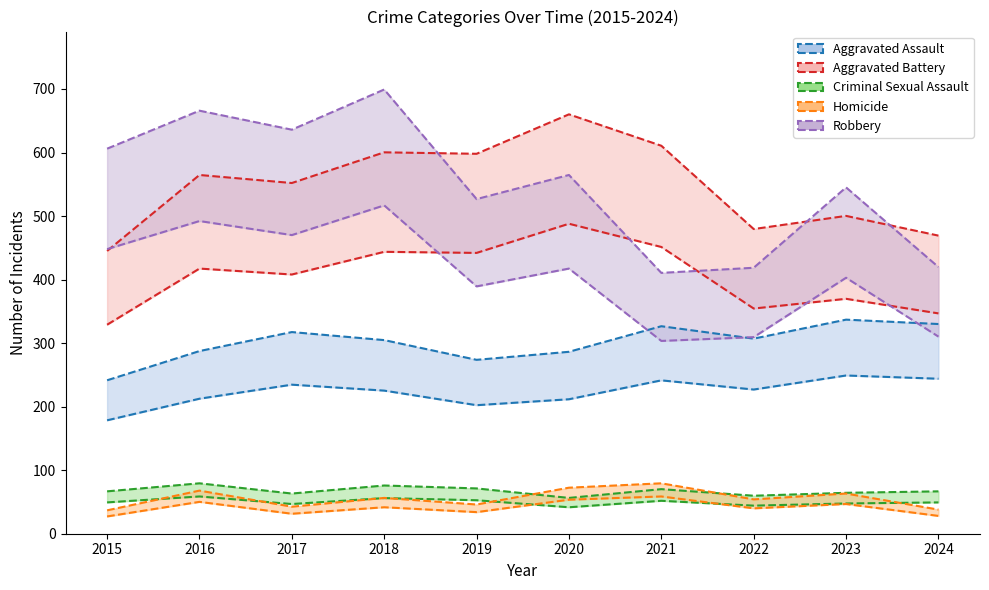

What is the difference between the second highest and minimum values in the Robbery series?

188.7